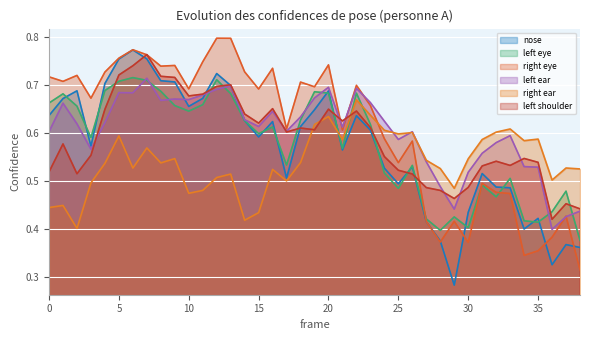

The value of a_left_eye_confidence at 13 is 0.7. True or false?

True